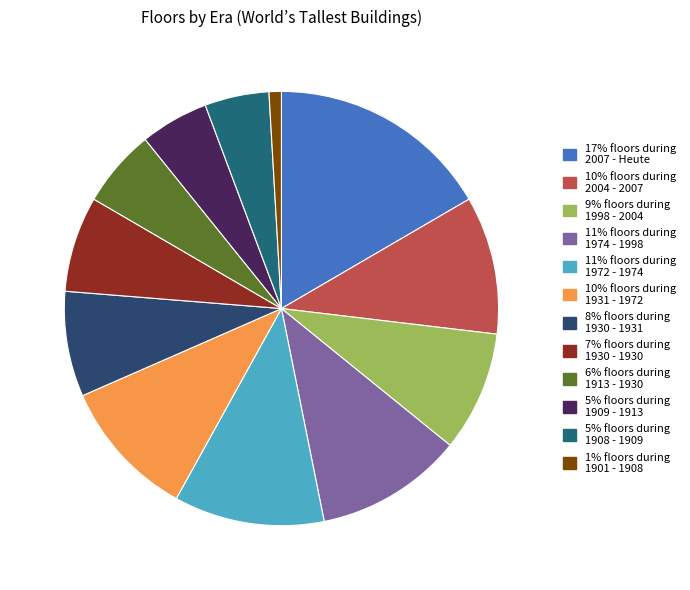

Count the number of slices in the pie.

12